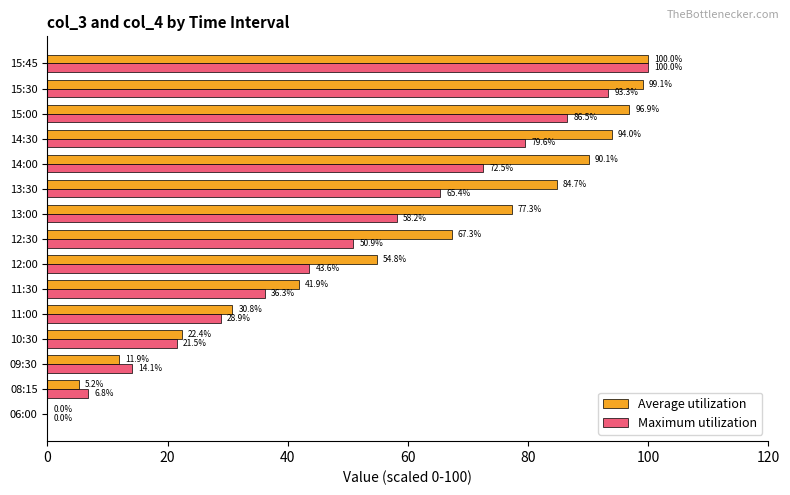

What is the highest value of the Maximum utilization series?

100.0